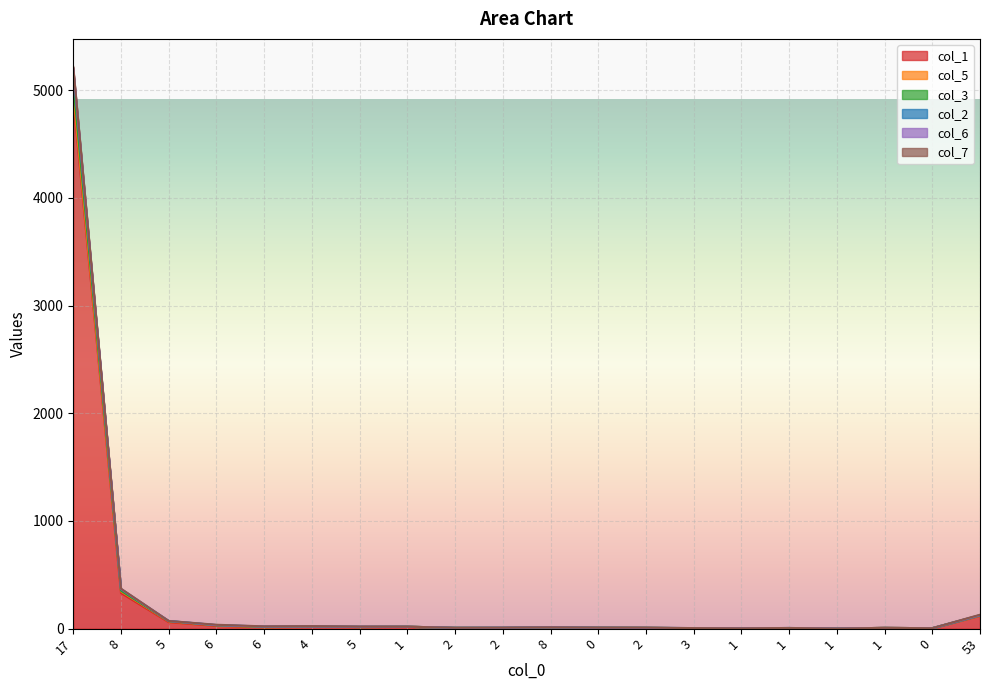

Where is the first local minimum for col_2?

6